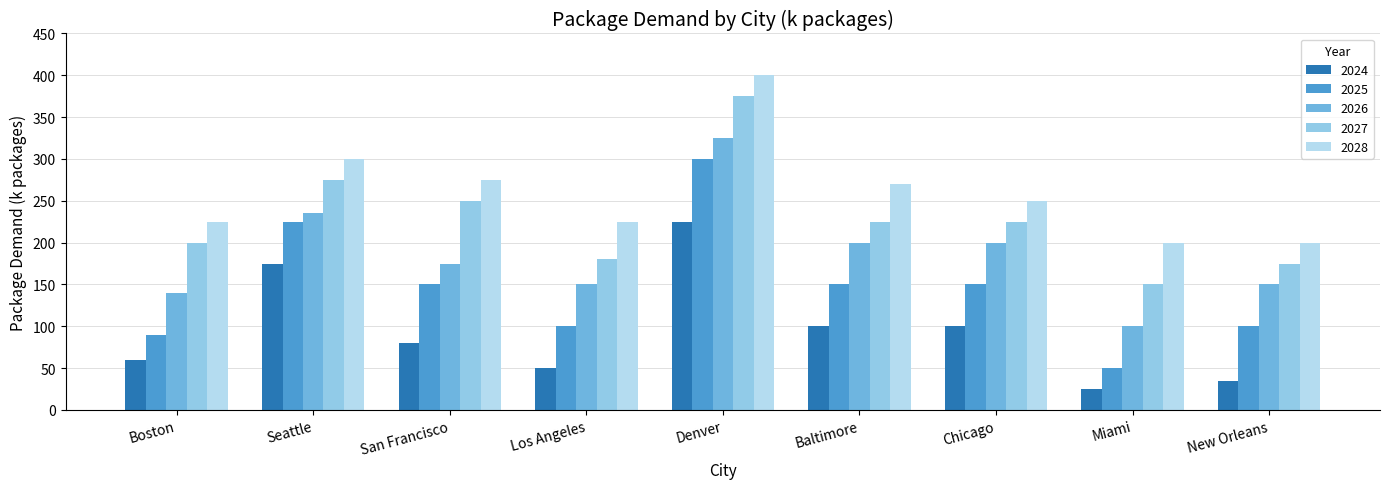

Reading right to left, what are all the values shown in this chart?

2024: 35	25	100	100	225	50	80	175	60
2025: 100	50	150	150	300	100	150	225	90
2026: 150	100	200	200	325	150	175	235	140
2027: 175	150	225	225	375	180	250	275	200
2028: 200	200	250	270	400	225	275	300	225